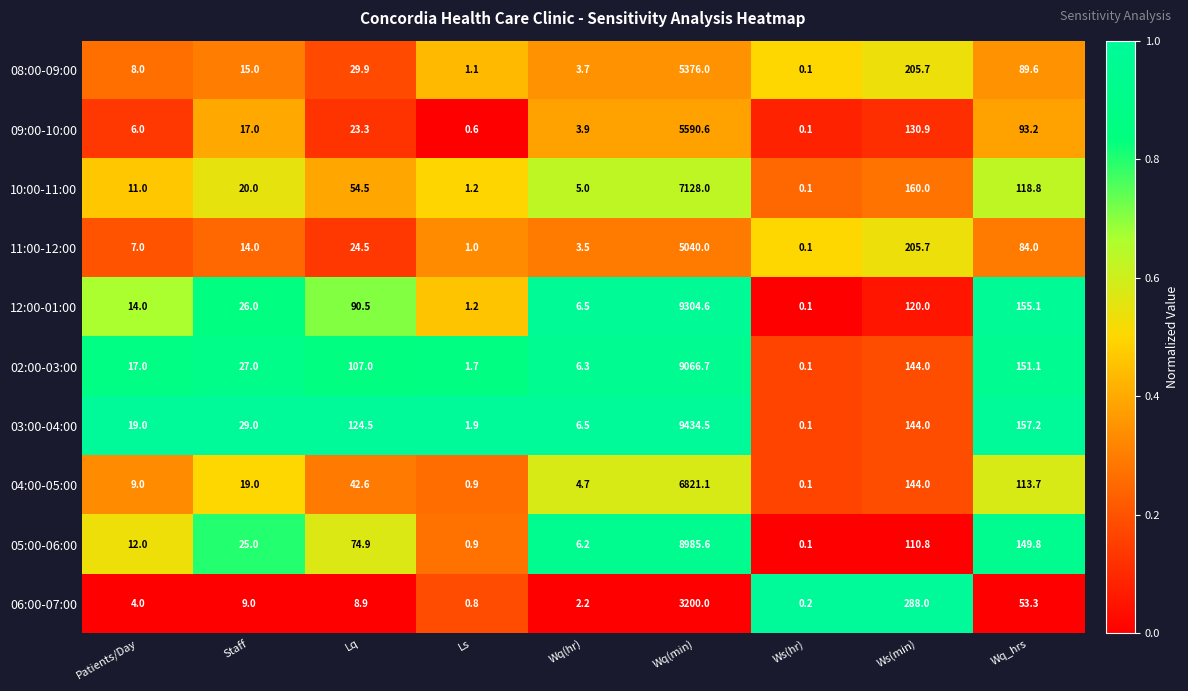

Which series changed the most between Patients/Day and Staff?

05:00-06:00